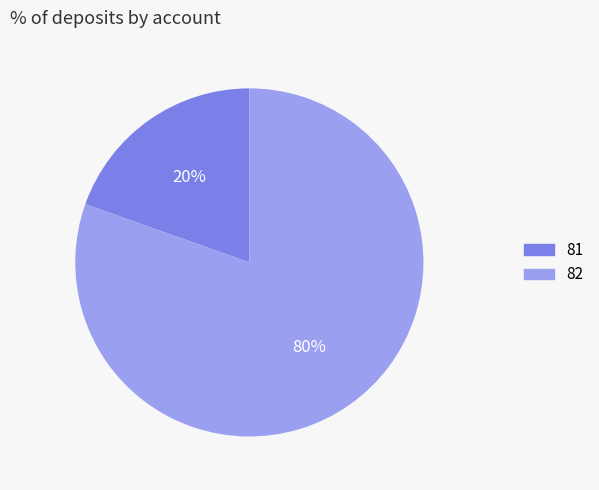

Count the number of slices in the pie.

2